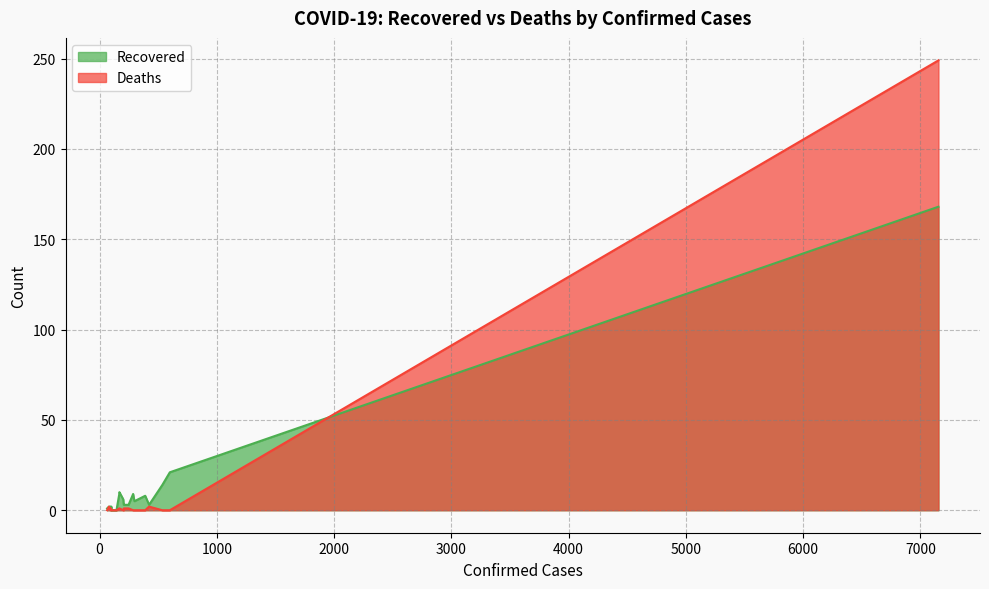

What is the maximum value shown in the chart?

249